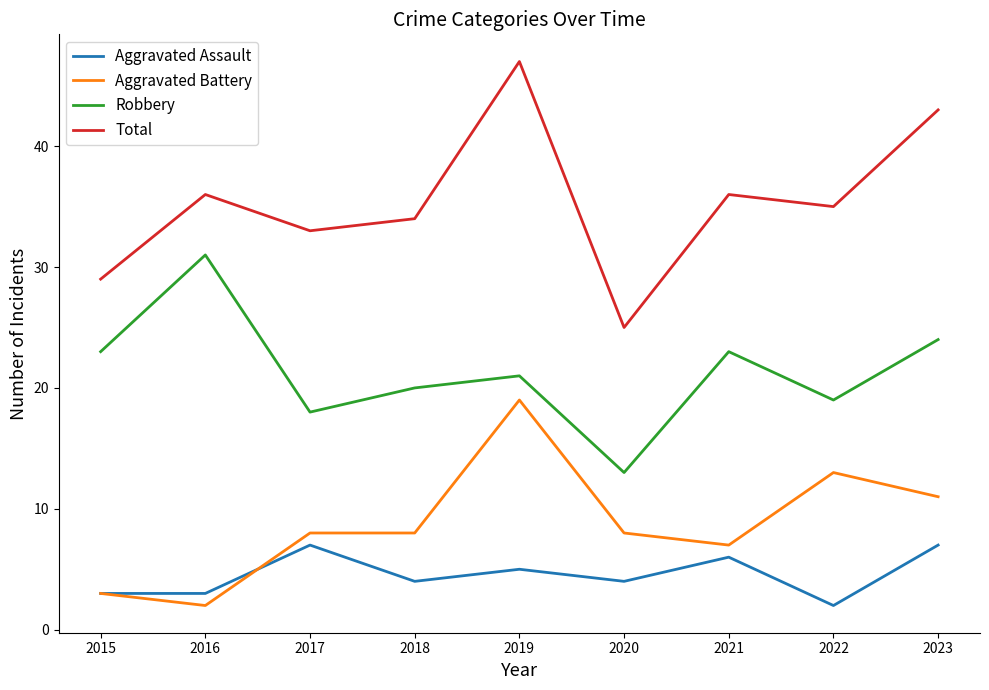

Is the value of Aggravated Battery at 2019 greater than the value of Robbery at 2016?

No